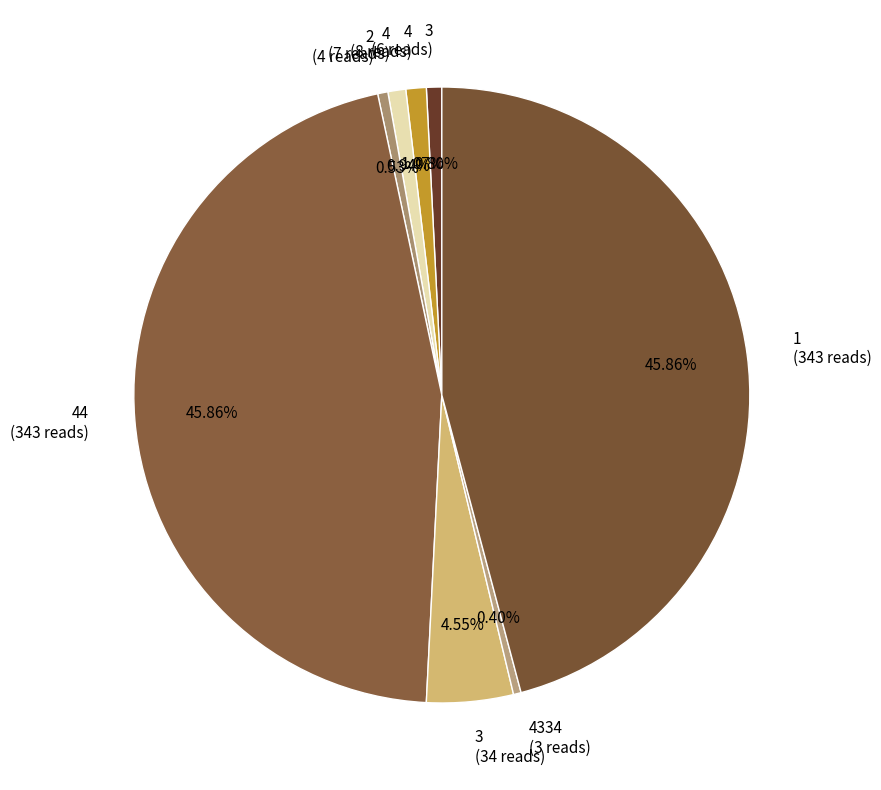

What is the ratio of the value at 3 (34 reads) to the value at 2 (4 reads)?

8.5